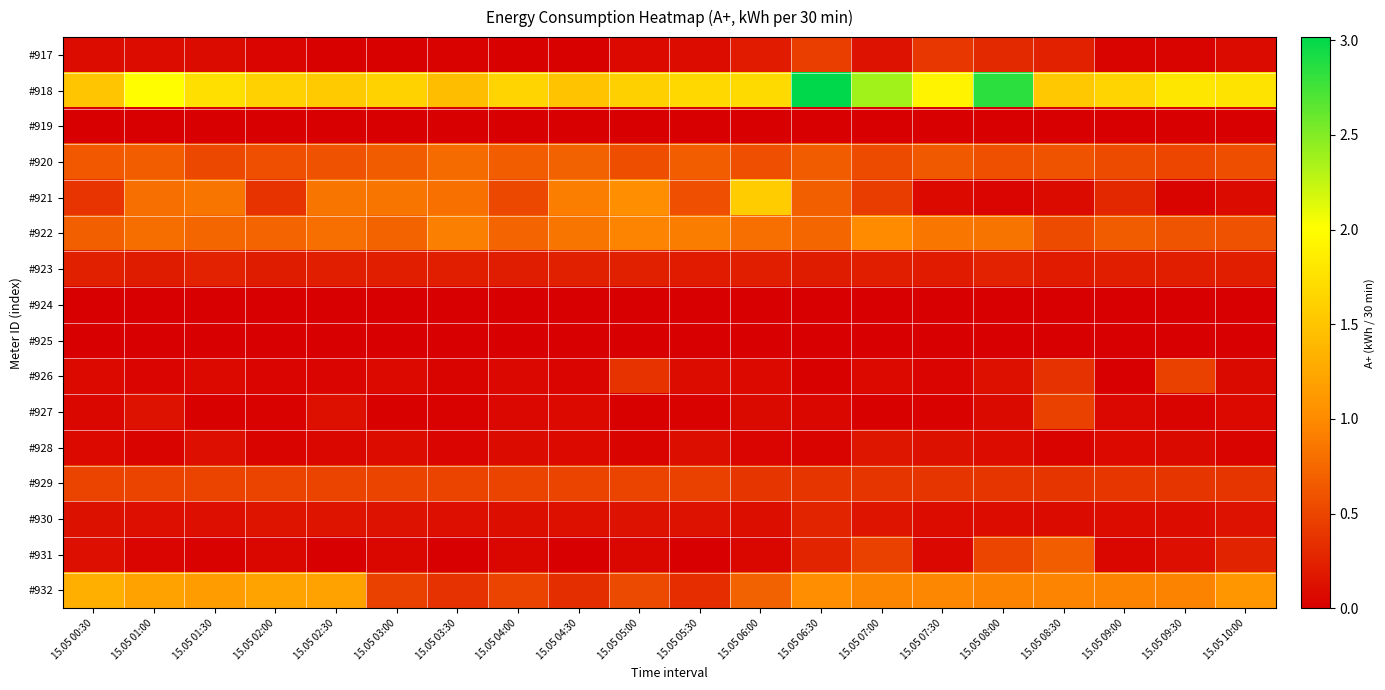

Reading right to left, what are all the values shown in this chart?

#917: 15.05 10:00=0.1	15.05 09:30=0.0	15.05 09:00=0.0	15.05 08:30=0.2	15.05 08:00=0.3	15.05 07:30=0.4	15.05 07:00=0.1	15.05 06:30=0.4	15.05 06:00=0.2	15.05 05:30=0.1	15.05 05:00=0.1	15.05 04:30=0.0	15.05 04:00=0.0	15.05 03:30=0.0	15.05 03:00=0.0	15.05 02:30=0.0	15.05 02:00=0.0	15.05 01:30=0.1	15.05 01:00=0.1	15.05 00:30=0.1
#918: 15.05 10:00=1.8	15.05 09:30=1.8	15.05 09:00=1.6	15.05 08:30=1.5	15.05 08:00=2.8	15.05 07:30=1.9	15.05 07:00=2.4	15.05 06:30=3.0	15.05 06:00=1.7	15.05 05:30=1.7	15.05 05:00=1.6	15.05 04:30=1.5	15.05 04:00=1.6	15.05 03:30=1.4	15.05 03:00=1.6	15.05 02:30=1.6	15.05 02:00=1.6	15.05 01:30=1.7	15.05 01:00=2.0	15.05 00:30=1.5
#919: 15.05 10:00=0.0	15.05 09:30=0.0	15.05 09:00=0.0	15.05 08:30=0.0	15.05 08:00=0.0	15.05 07:30=0.0	15.05 07:00=0.0	15.05 06:30=0.0	15.05 06:00=0.0	15.05 05:30=0.0	15.05 05:00=0.0	15.05 04:30=0.0	15.05 04:00=0.0	15.05 03:30=0.0	15.05 03:00=0.0	15.05 02:30=0.0	15.05 02:00=0.0	15.05 01:30=0.0	15.05 01:00=0.0	15.05 00:30=0.0
#920: 15.05 10:00=0.6	15.05 09:30=0.5	15.05 09:00=0.5	15.05 08:30=0.6	15.05 08:00=0.6	15.05 07:30=0.6	15.05 07:00=0.6	15.05 06:30=0.7	15.05 06:00=0.6	15.05 05:30=0.7	15.05 05:00=0.6	15.05 04:30=0.7	15.05 04:00=0.7	15.05 03:30=0.8	15.05 03:00=0.7	15.05 02:30=0.6	15.05 02:00=0.6	15.05 01:30=0.5	15.05 01:00=0.7	15.05 00:30=0.6
#921: 15.05 10:00=0.1	15.05 09:30=0.0	15.05 09:00=0.3	15.05 08:30=0.1	15.05 08:00=0.0	15.05 07:30=0.1	15.05 07:00=0.4	15.05 06:30=0.7	15.05 06:00=1.6	15.05 05:30=0.6	15.05 05:00=1.0	15.05 04:30=0.9	15.05 04:00=0.5	15.05 03:30=0.8	15.05 03:00=0.8	15.05 02:30=0.8	15.05 02:00=0.4	15.05 01:30=0.8	15.05 01:00=0.8	15.05 00:30=0.4
#922: 15.05 10:00=0.6	15.05 09:30=0.6	15.05 09:00=0.7	15.05 08:30=0.6	15.05 08:00=0.8	15.05 07:30=0.9	15.05 07:00=1.0	15.05 06:30=0.7	15.05 06:00=0.8	15.05 05:30=0.9	15.05 05:00=1.0	15.05 04:30=0.8	15.05 04:00=0.7	15.05 03:30=0.9	15.05 03:00=0.7	15.05 02:30=0.8	15.05 02:00=0.7	15.05 01:30=0.7	15.05 01:00=0.8	15.05 00:30=0.7
#923: 15.05 10:00=0.2	15.05 09:30=0.2	15.05 09:00=0.2	15.05 08:30=0.2	15.05 08:00=0.2	15.05 07:30=0.2	15.05 07:00=0.2	15.05 06:30=0.2	15.05 06:00=0.2	15.05 05:30=0.2	15.05 05:00=0.2	15.05 04:30=0.2	15.05 04:00=0.2	15.05 03:30=0.2	15.05 03:00=0.2	15.05 02:30=0.2	15.05 02:00=0.2	15.05 01:30=0.2	15.05 01:00=0.2	15.05 00:30=0.2
#924: 15.05 10:00=0.0	15.05 09:30=0.0	15.05 09:00=0.0	15.05 08:30=0.0	15.05 08:00=0.0	15.05 07:30=0.0	15.05 07:00=0.0	15.05 06:30=0.0	15.05 06:00=0.0	15.05 05:30=0.0	15.05 05:00=0.0	15.05 04:30=0.0	15.05 04:00=0.0	15.05 03:30=0.0	15.05 03:00=0.0	15.05 02:30=0.0	15.05 02:00=0.0	15.05 01:30=0.0	15.05 01:00=0.0	15.05 00:30=0.0
#925: 15.05 10:00=0.0	15.05 09:30=0.0	15.05 09:00=0.0	15.05 08:30=0.0	15.05 08:00=0.0	15.05 07:30=0.0	15.05 07:00=0.0	15.05 06:30=0.0	15.05 06:00=0.0	15.05 05:30=0.0	15.05 05:00=0.0	15.05 04:30=0.0	15.05 04:00=0.0	15.05 03:30=0.0	15.05 03:00=0.0	15.05 02:30=0.0	15.05 02:00=0.0	15.05 01:30=0.0	15.05 01:00=0.0	15.05 00:30=0.0
#926: 15.05 10:00=0.1	15.05 09:30=0.5	15.05 09:00=0.0	15.05 08:30=0.4	15.05 08:00=0.1	15.05 07:30=0.0	15.05 07:00=0.1	15.05 06:30=0.0	15.05 06:00=0.1	15.05 05:30=0.1	15.05 05:00=0.4	15.05 04:30=0.0	15.05 04:00=0.1	15.05 03:30=0.0	15.05 03:00=0.1	15.05 02:30=0.0	15.05 02:00=0.0	15.05 01:30=0.1	15.05 01:00=0.0	15.05 00:30=0.1
#927: 15.05 10:00=0.1	15.05 09:30=0.0	15.05 09:00=0.1	15.05 08:30=0.5	15.05 08:00=0.1	15.05 07:30=0.0	15.05 07:00=0.0	15.05 06:30=0.0	15.05 06:00=0.1	15.05 05:30=0.0	15.05 05:00=0.0	15.05 04:30=0.1	15.05 04:00=0.1	15.05 03:30=0.0	15.05 03:00=0.0	15.05 02:30=0.1	15.05 02:00=0.0	15.05 01:30=0.0	15.05 01:00=0.1	15.05 00:30=0.0
#928: 15.05 10:00=0.0	15.05 09:30=0.1	15.05 09:00=0.1	15.05 08:30=0.0	15.05 08:00=0.1	15.05 07:30=0.1	15.05 07:00=0.2	15.05 06:30=0.0	15.05 06:00=0.0	15.05 05:30=0.1	15.05 05:00=0.0	15.05 04:30=0.1	15.05 04:00=0.1	15.05 03:30=0.0	15.05 03:00=0.1	15.05 02:30=0.0	15.05 02:00=0.0	15.05 01:30=0.1	15.05 01:00=0.0	15.05 00:30=0.1
#929: 15.05 10:00=0.4	15.05 09:30=0.4	15.05 09:00=0.4	15.05 08:30=0.4	15.05 08:00=0.4	15.05 07:30=0.4	15.05 07:00=0.4	15.05 06:30=0.4	15.05 06:00=0.4	15.05 05:30=0.5	15.05 05:00=0.5	15.05 04:30=0.5	15.05 04:00=0.5	15.05 03:30=0.5	15.05 03:00=0.5	15.05 02:30=0.5	15.05 02:00=0.5	15.05 01:30=0.5	15.05 01:00=0.5	15.05 00:30=0.5
#930: 15.05 10:00=0.1	15.05 09:30=0.1	15.05 09:00=0.1	15.05 08:30=0.1	15.05 08:00=0.1	15.05 07:30=0.1	15.05 07:00=0.2	15.05 06:30=0.3	15.05 06:00=0.1	15.05 05:30=0.1	15.05 05:00=0.1	15.05 04:30=0.1	15.05 04:00=0.1	15.05 03:30=0.1	15.05 03:00=0.1	15.05 02:30=0.1	15.05 02:00=0.2	15.05 01:30=0.1	15.05 01:00=0.1	15.05 00:30=0.1
#931: 15.05 10:00=0.3	15.05 09:30=0.1	15.05 09:00=0.1	15.05 08:30=0.7	15.05 08:00=0.5	15.05 07:30=0.1	15.05 07:00=0.5	15.05 06:30=0.3	15.05 06:00=0.1	15.05 05:30=0.0	15.05 05:00=0.1	15.05 04:30=0.0	15.05 04:00=0.1	15.05 03:30=0.0	15.05 03:00=0.1	15.05 02:30=0.0	15.05 02:00=0.1	15.05 01:30=0.0	15.05 01:00=0.0	15.05 00:30=0.1
#932: 15.05 10:00=1.1	15.05 09:30=0.9	15.05 09:00=0.9	15.05 08:30=1.0	15.05 08:00=0.9	15.05 07:30=1.0	15.05 07:00=1.0	15.05 06:30=1.0	15.05 06:00=0.7	15.05 05:30=0.3	15.05 05:00=0.5	15.05 04:30=0.3	15.05 04:00=0.5	15.05 03:30=0.4	15.05 03:00=0.5	15.05 02:30=1.2	15.05 02:00=1.2	15.05 01:30=1.2	15.05 01:00=1.2	15.05 00:30=1.3